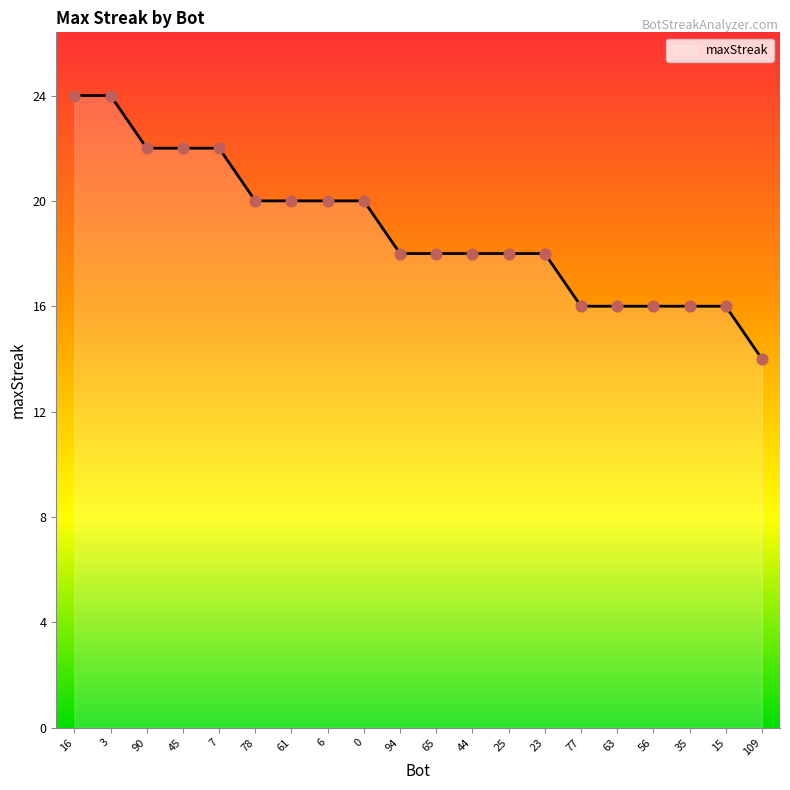

What is the ratio of the value at 25 to the value at 56?

1.1